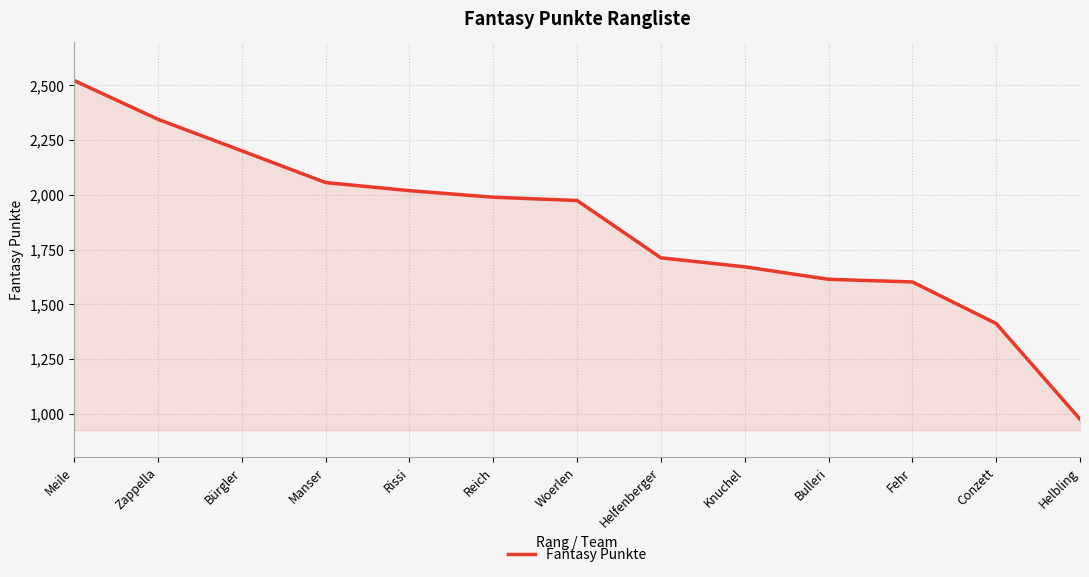

What value does the data have at Manser?

2056